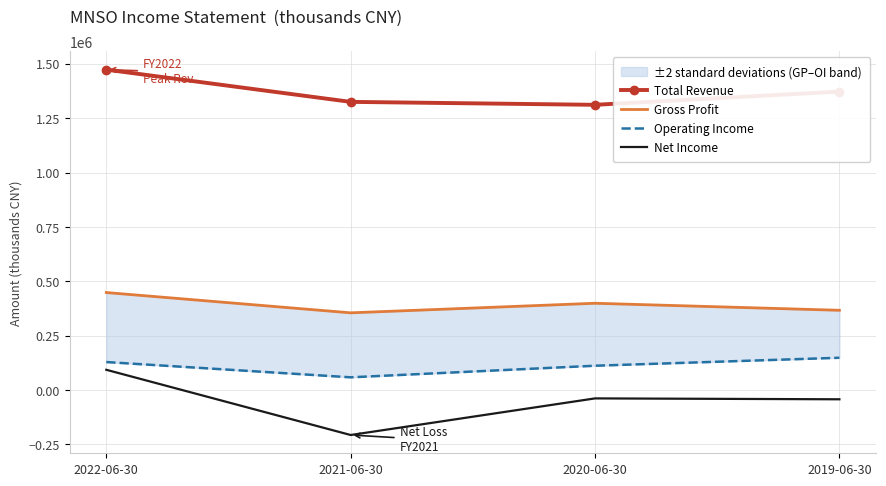

At 2020-06-30, list the series in order from smallest to largest.

Net Income, Operating Income, Gross Profit, Total Revenue